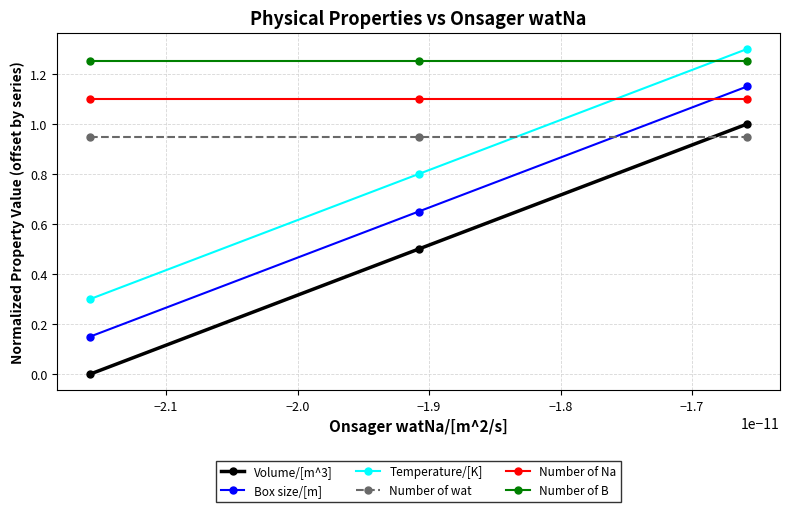

List the series in order of their overall mean, highest first.

Number of B, Number of Na, Number of wat, Temperature/[K], Box size/[m], Volume/[m^3]